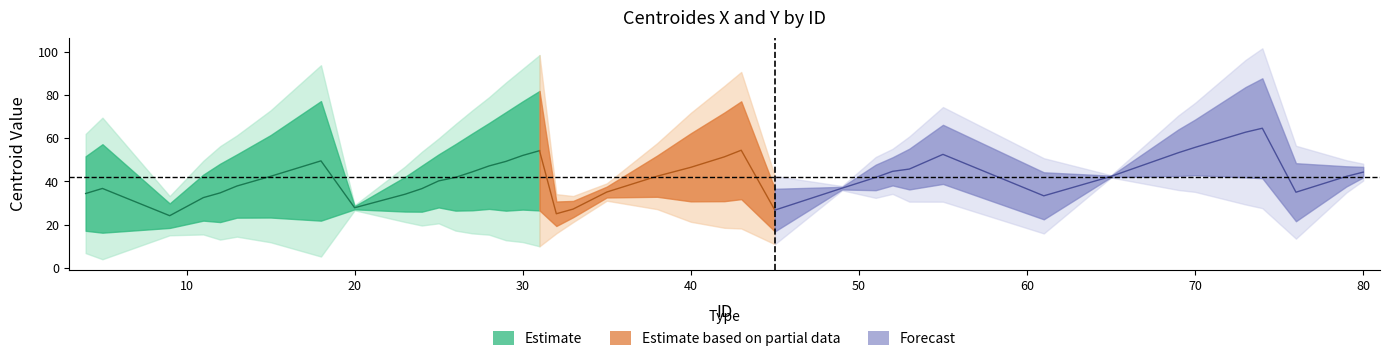

Between which two adjacent categories do centroides_x and centroides_y first intersect?

7 and 8